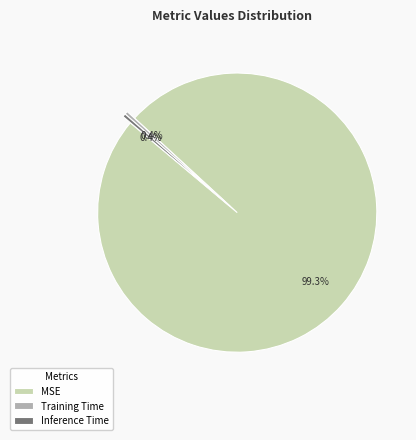

What percentage is the MSE slice, to the nearest percent?

99%